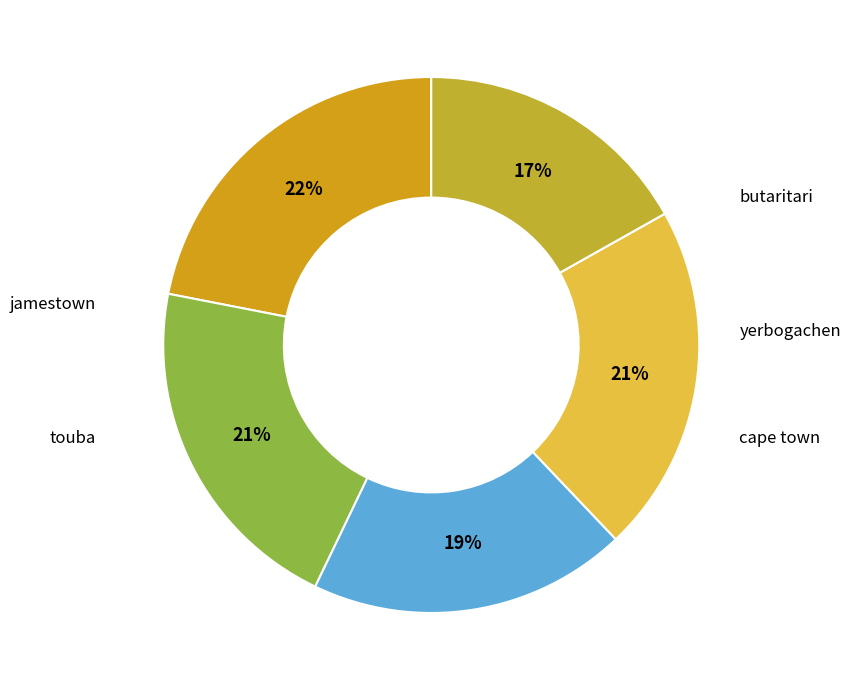

To the nearest percent, what is the average slice percentage?

20%